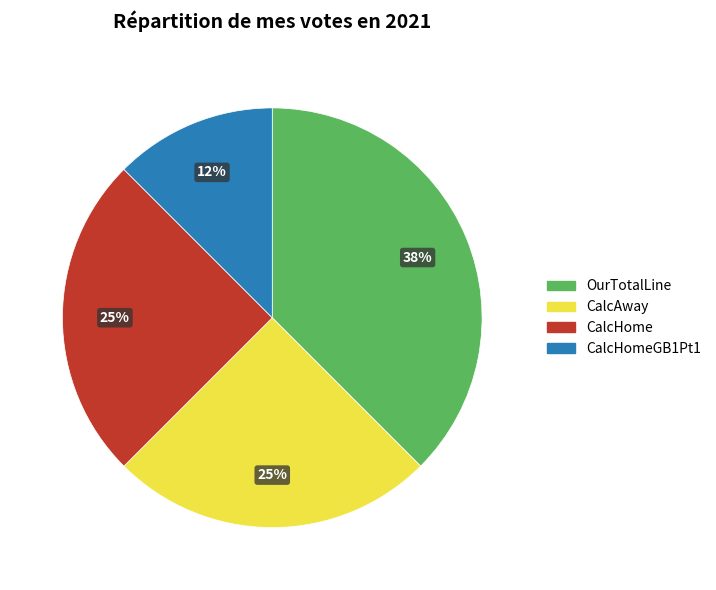

What is the largest slice in the pie chart?

OurTotalLine